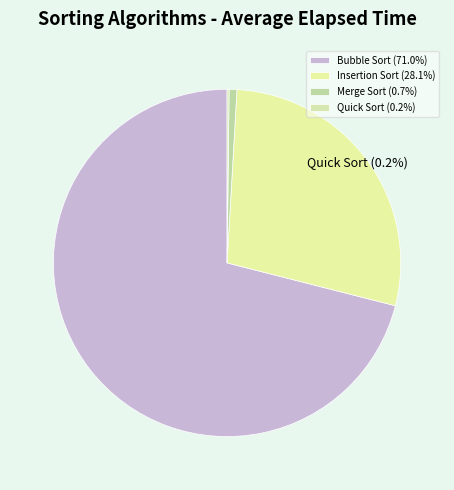

Does any single category account for the majority?

Yes